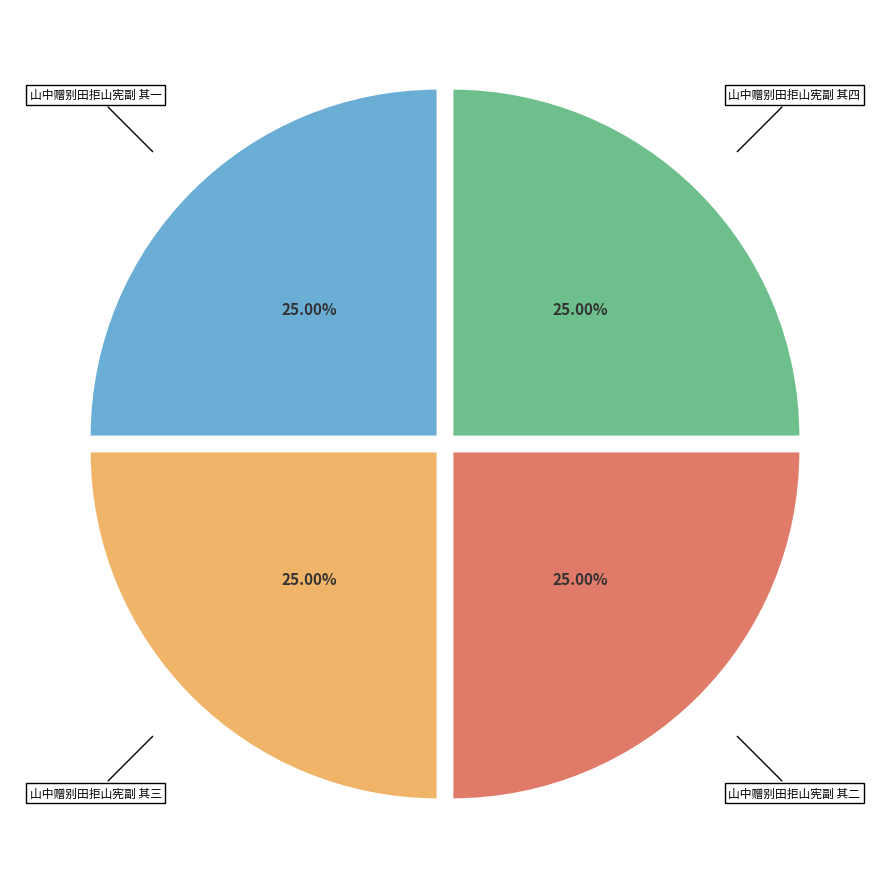

Does any single category account for the majority?

No